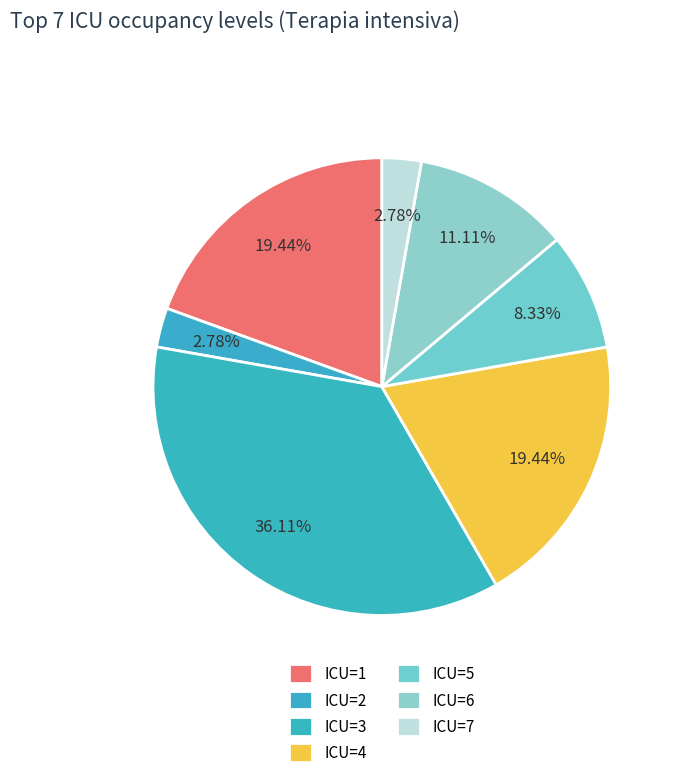

How many segments does this pie chart have?

7